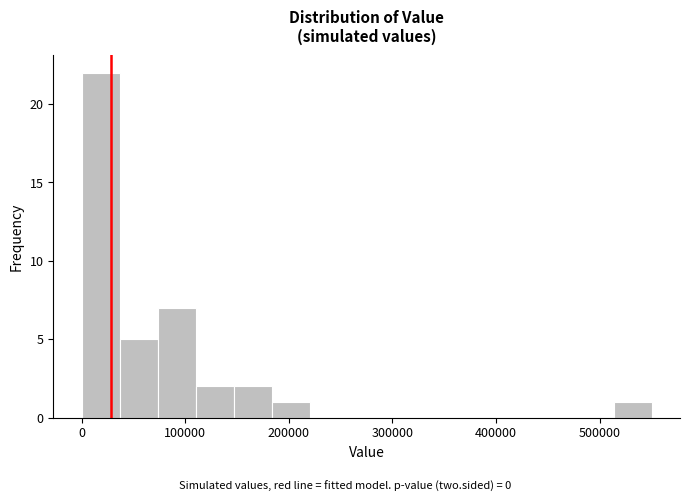

Read against the x-axis, roughly where is the centre of the tallest bar?

20000